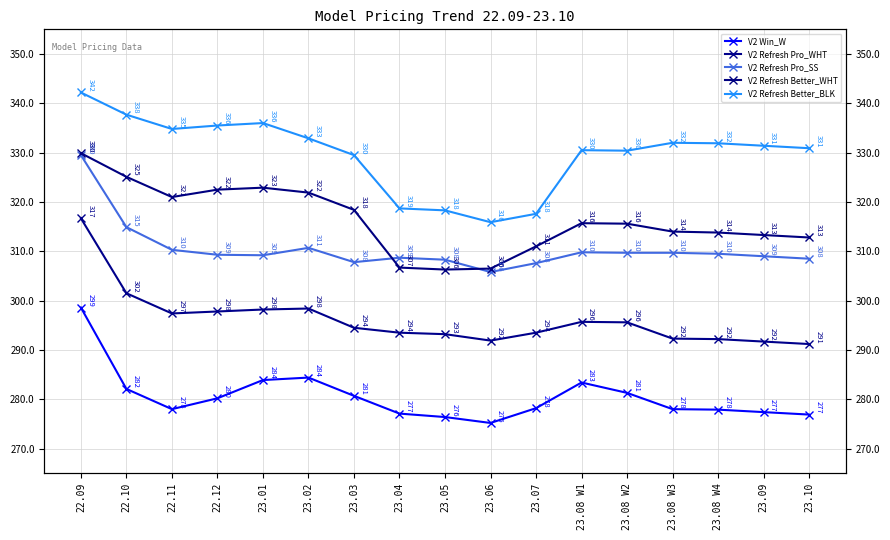

At which category does the chart reach its minimum across all series?

23.06